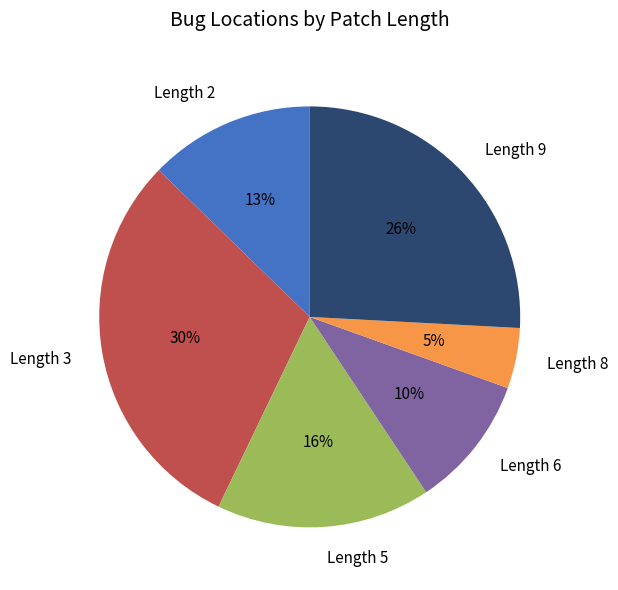

Is the sum of Length 5 and Length 9 greater than half?

No